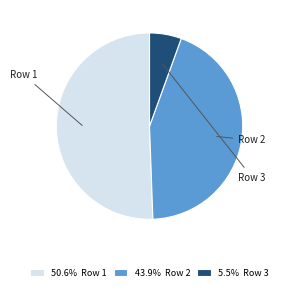

What is the ratio of the value at 50.6% Row 1 to the value at 5.5% Row 3?

9.1